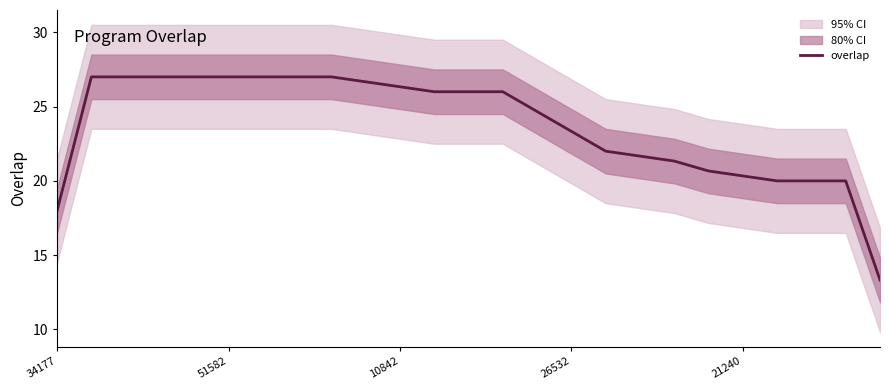

The chart shows a value of 29.8 at 23. True or false?

False